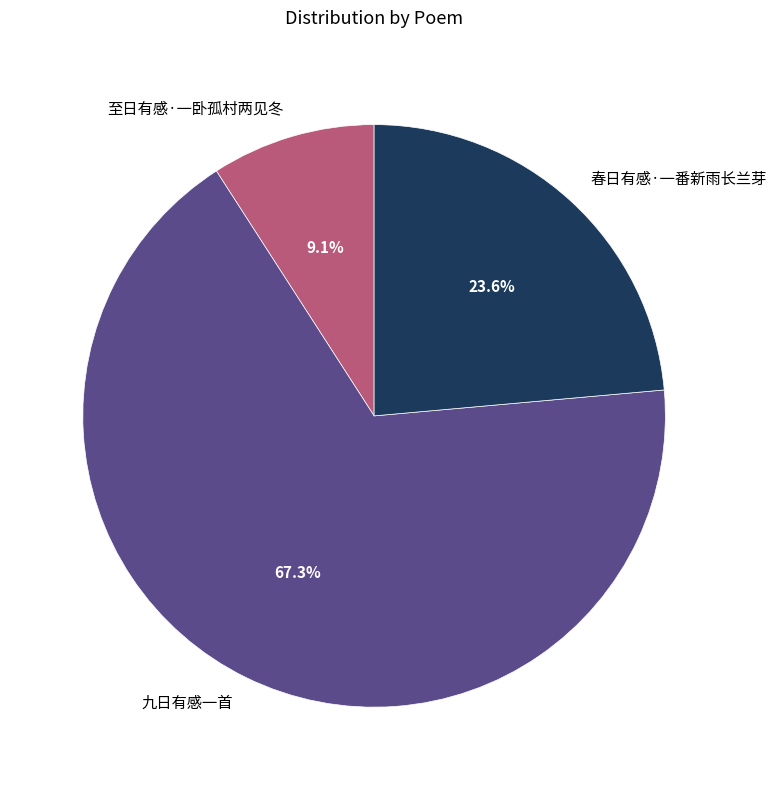

Does 春日有感·一番新雨长兰芽 account for over 50% of the chart?

No